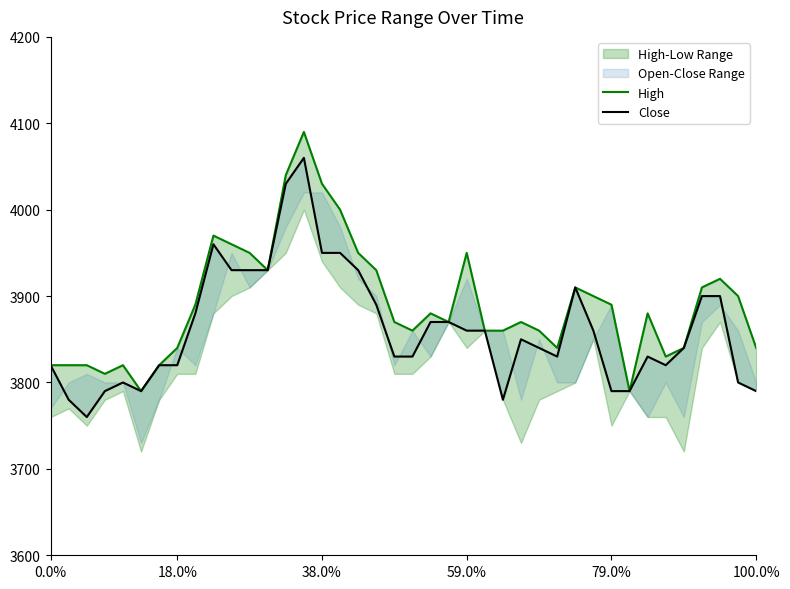

What value does the Close series have at 18.0%, to the nearest 50?

3800